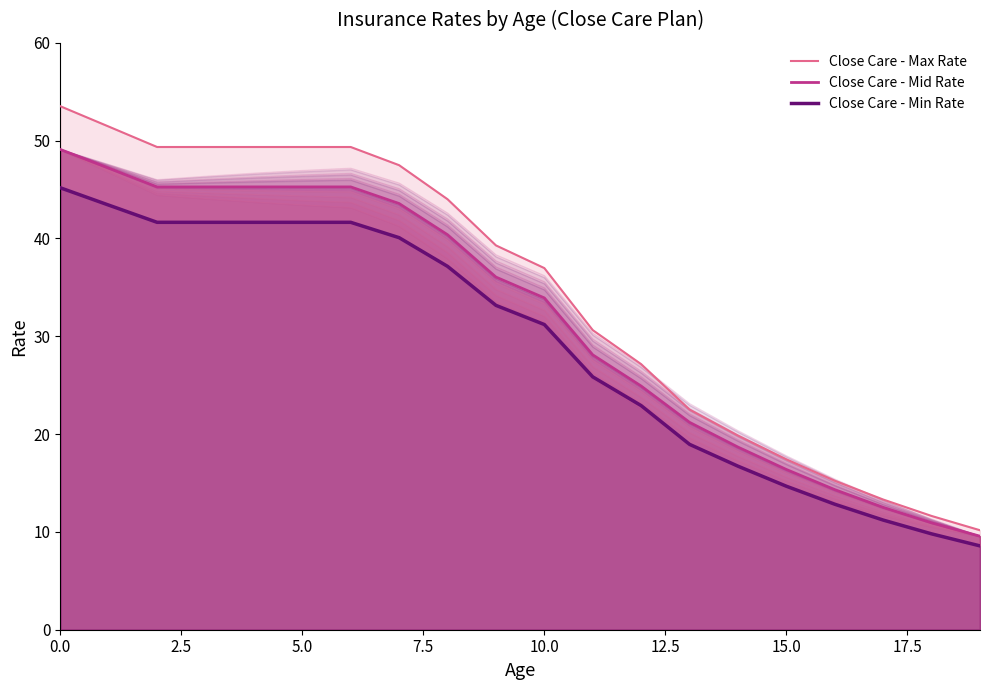

What is the average value of the Close Care - Mid Rate series?

31.7